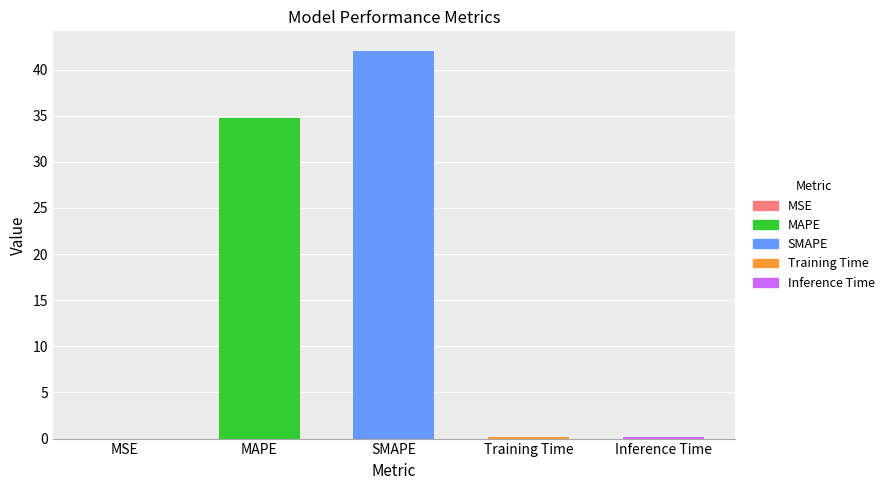

Reading left to right, what are all the values shown in this chart?

MSE=0.0	MAPE=34.7	SMAPE=42.0	Training Time=0.2	Inference Time=0.2